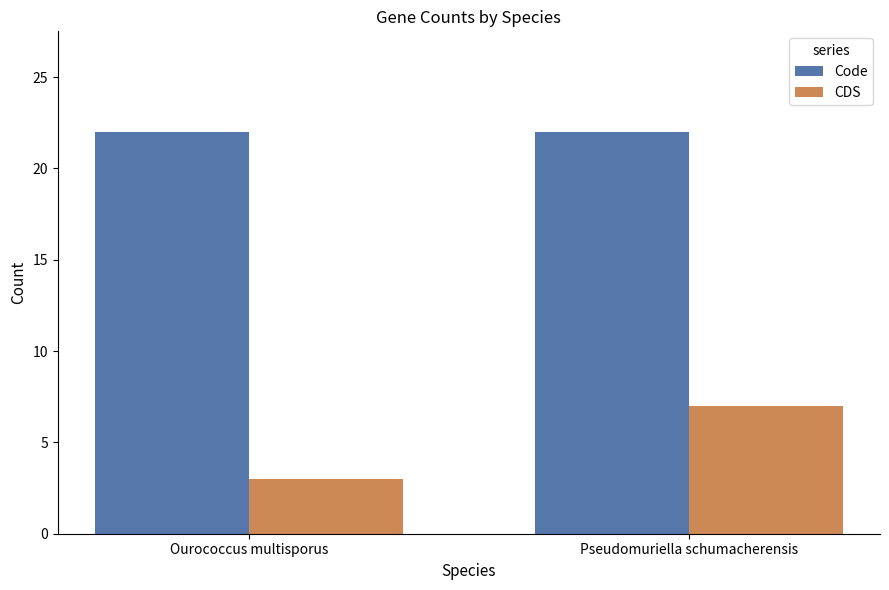

The CDS series shows 3 at Ourococcus multisporus. True or false?

True